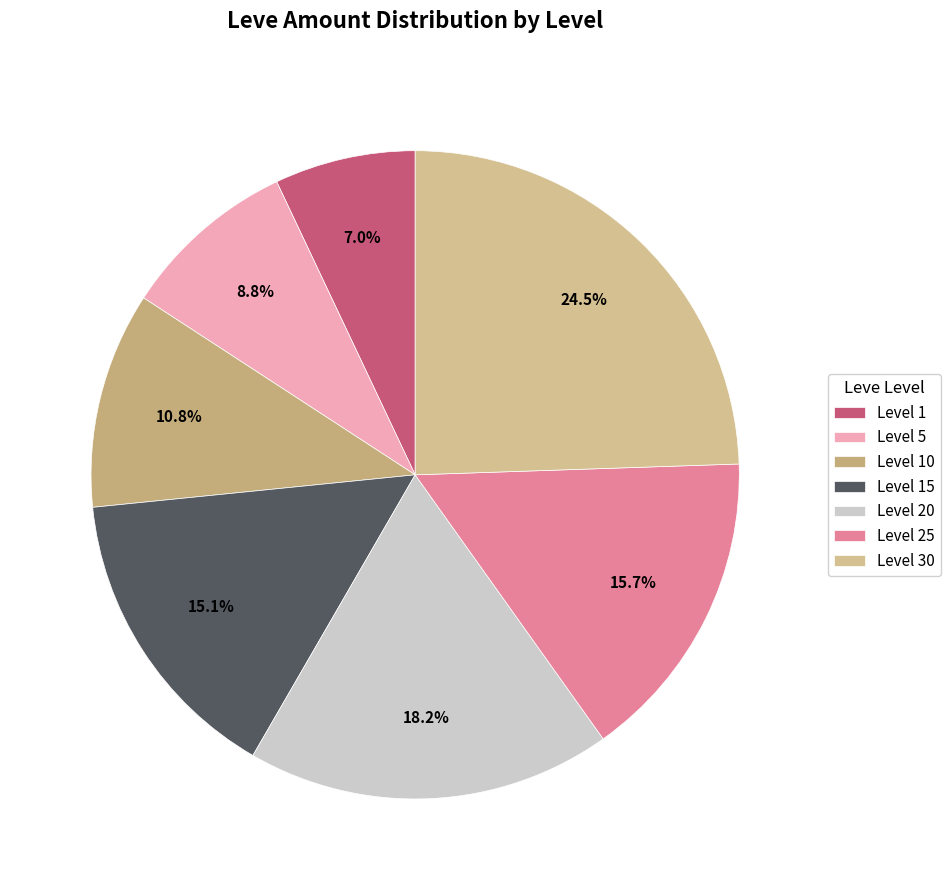

Is it true that Level 30 is 9% of the pie?

False